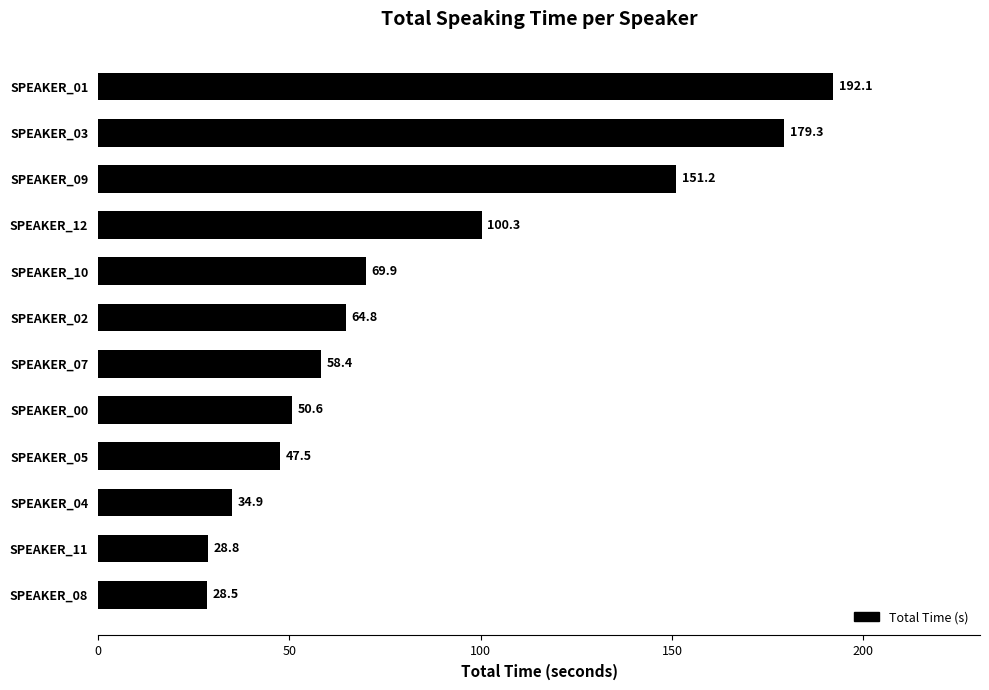

Reading bottom to top, what are all the values shown in this chart?

28.5	28.8	34.9	47.5	50.6	58.4	64.8	69.9	100.3	151.2	179.3	192.1